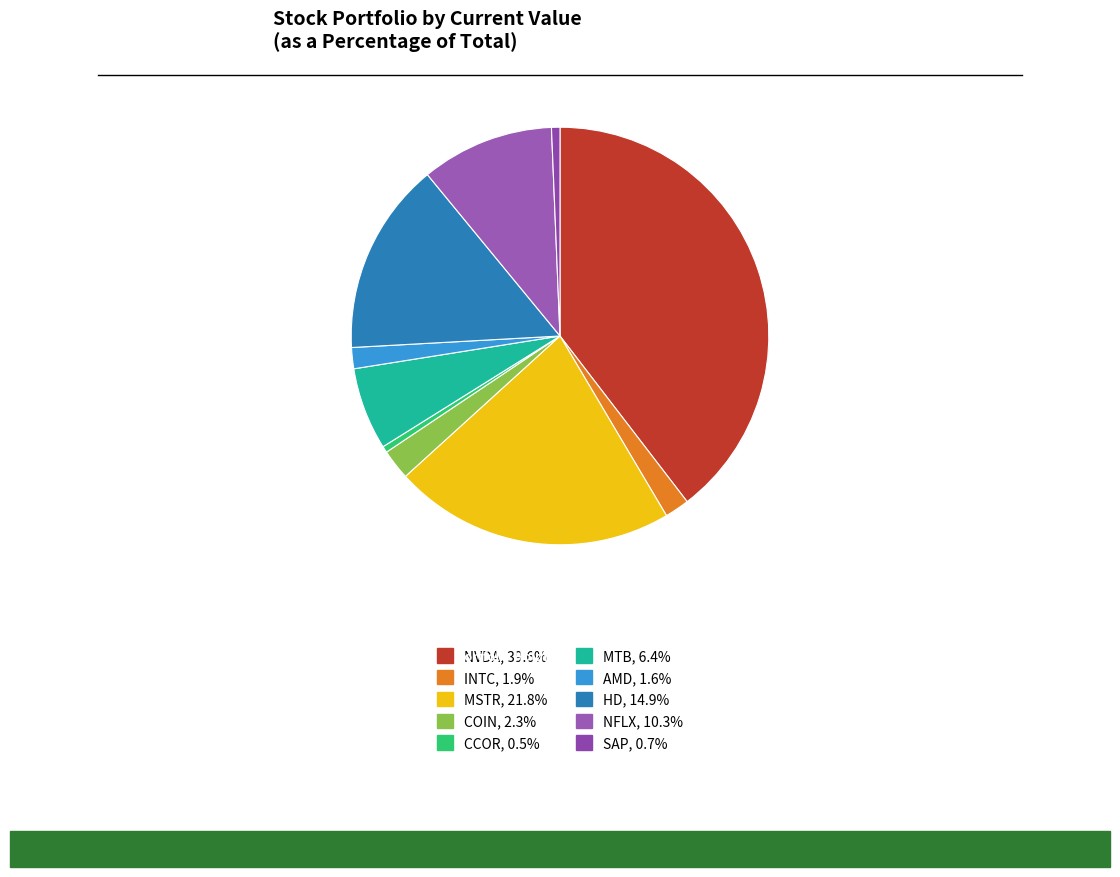

How many segments does this pie chart have?

10